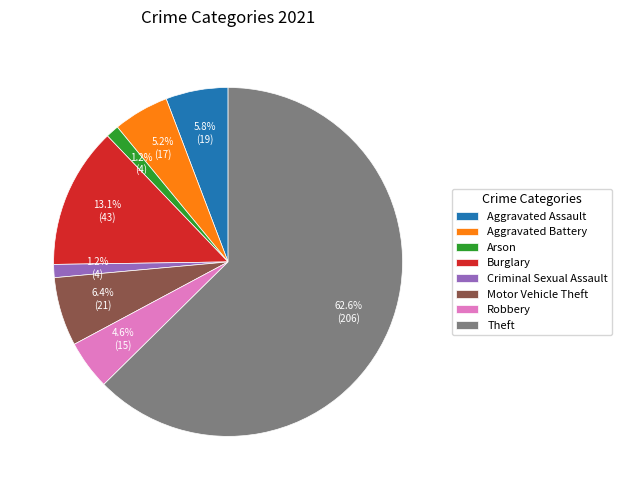

Which has a higher value, Theft or Aggravated Assault?

Theft